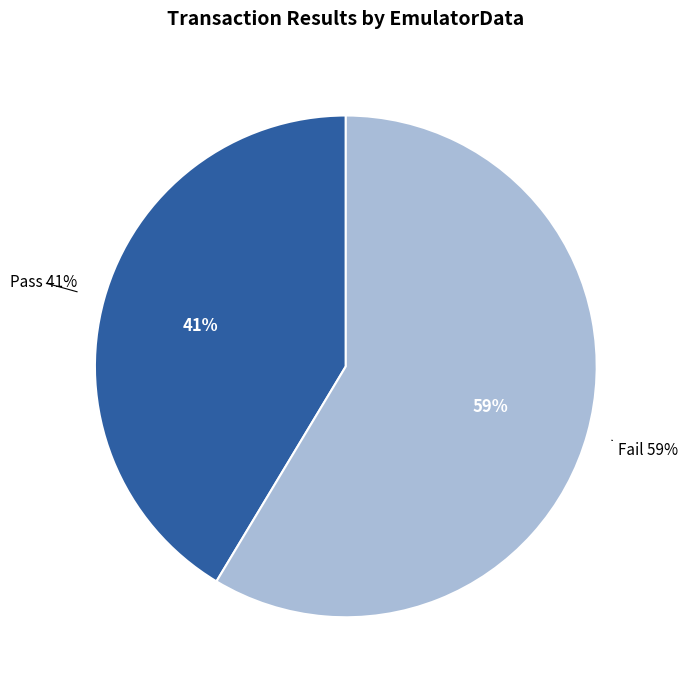

To the nearest percent, what portion does Fail represent?

59%